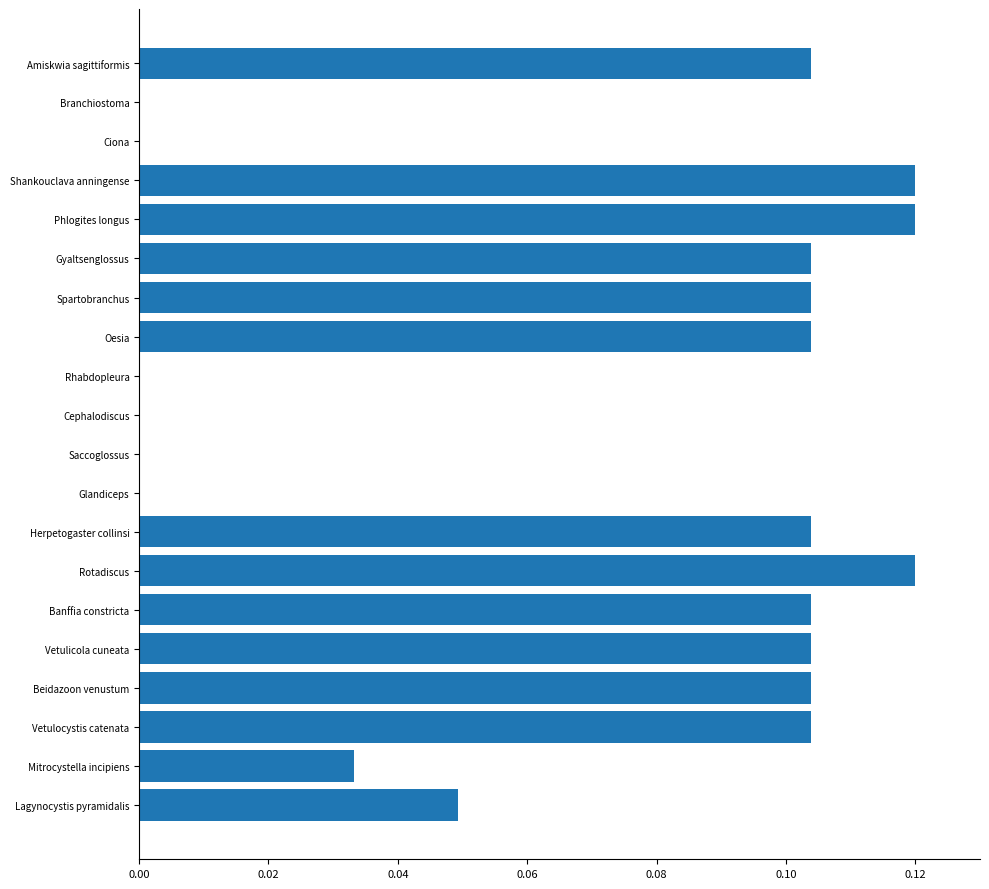

Which has a higher value, Rotadiscus or Gyaltsenglossus?

Rotadiscus